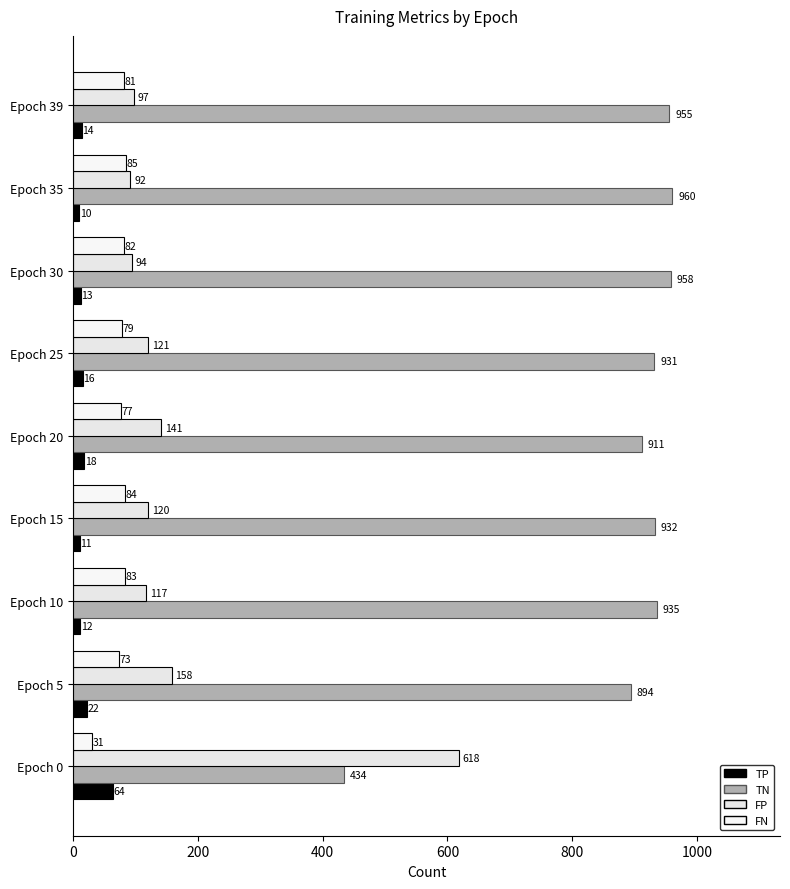

How many distinct data groups are displayed?

4